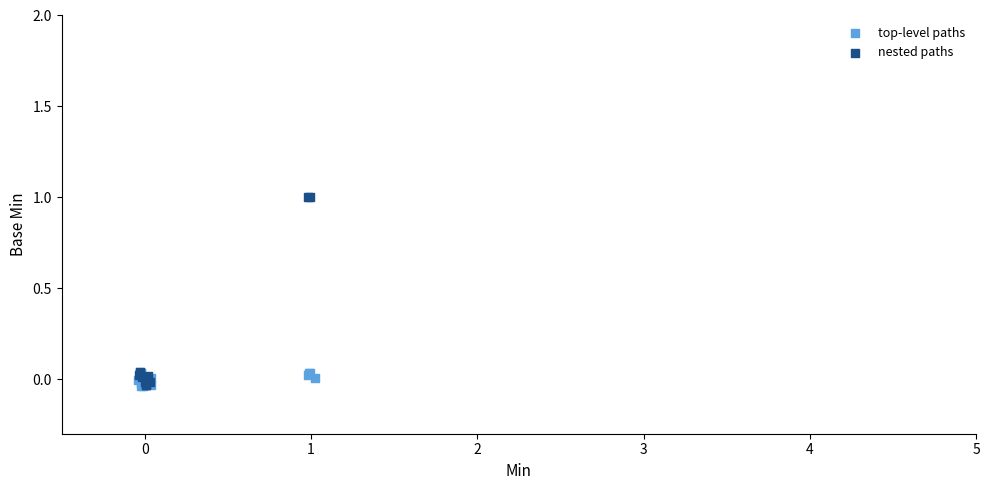

Which series reaches the maximum Y coordinate?

nested paths